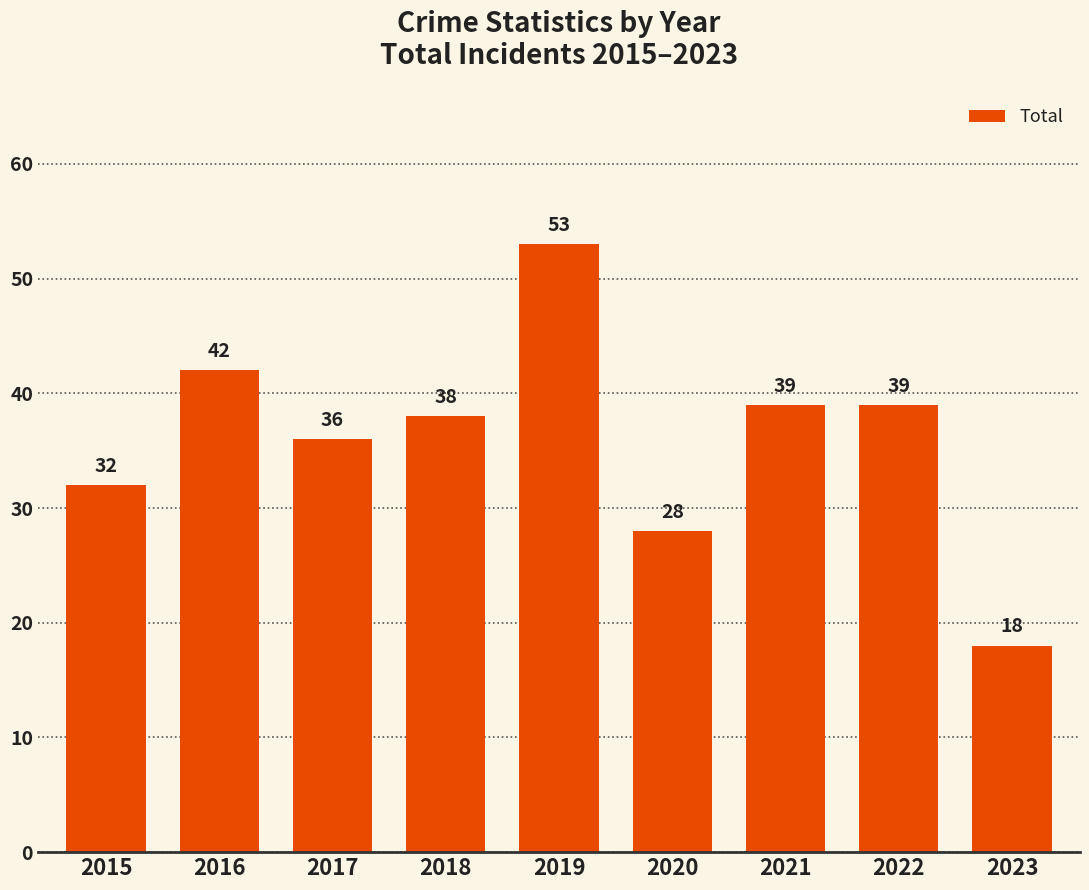

Which label corresponds to the smallest value in the chart?

2023